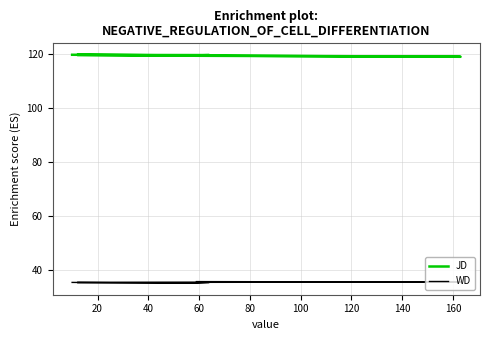

In WD, how many points are lower than both neighbors (excluding endpoints)?

2